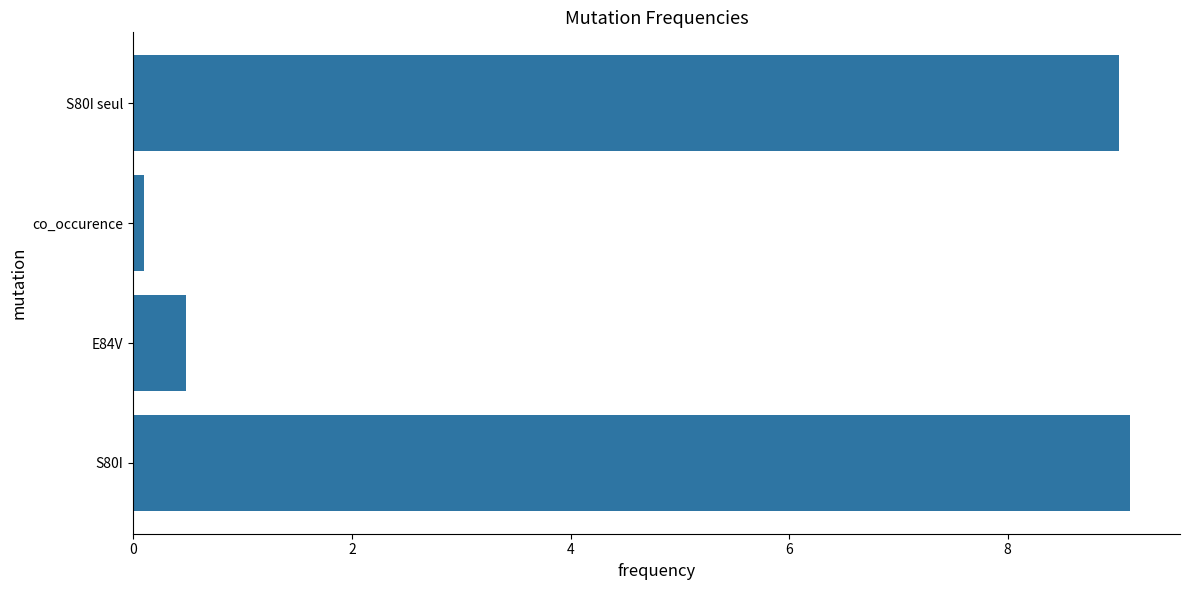

What value does the data have at E84V?

0.5